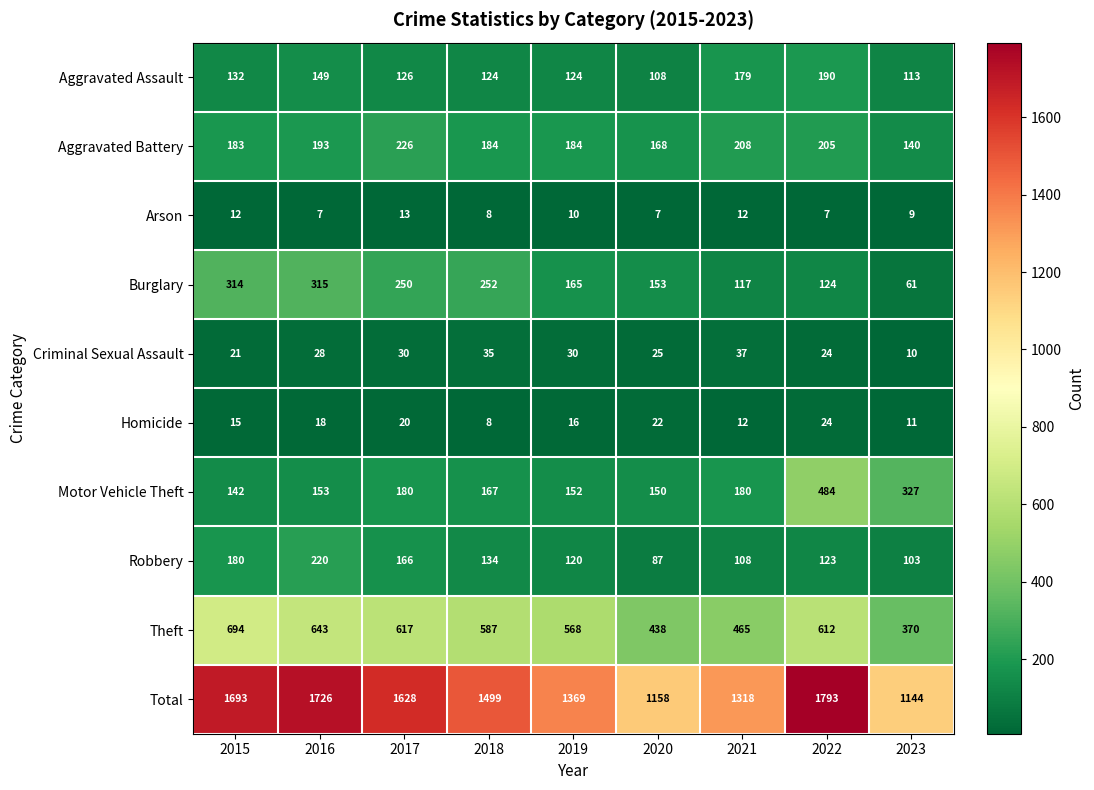

Is it true that Arson equals 12 at 2015?

True